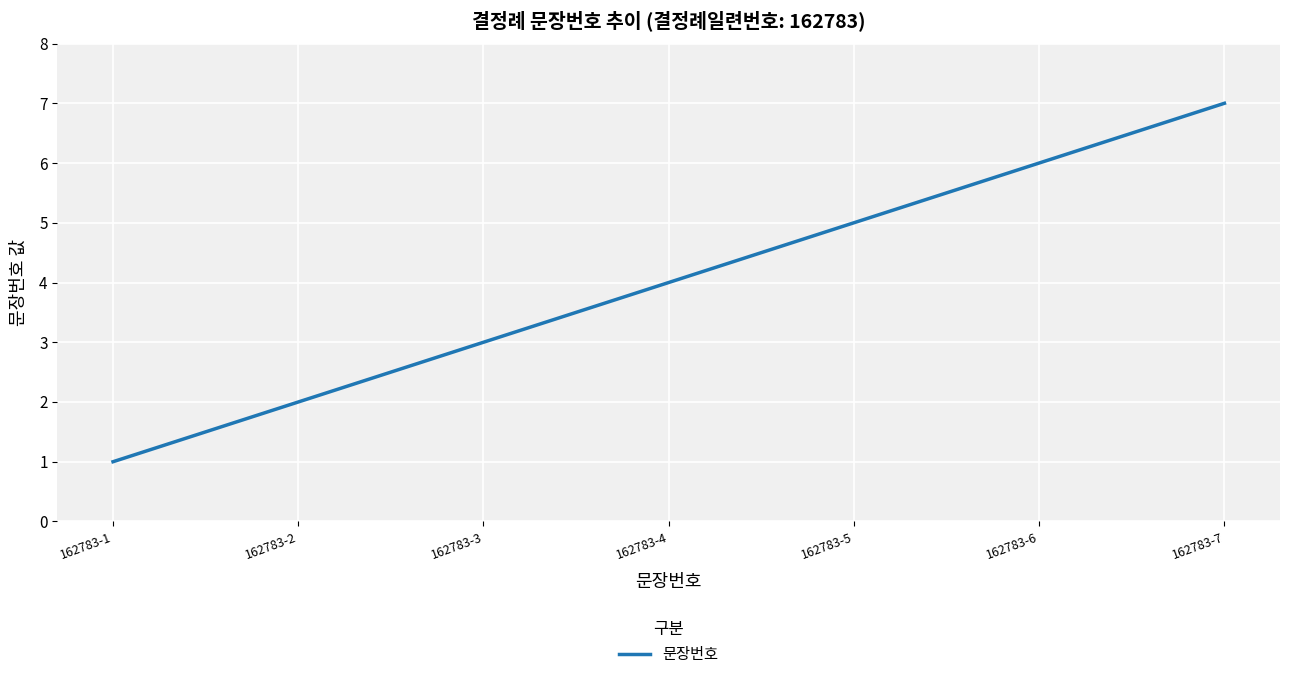

What is the difference between the maximum and minimum values?

6